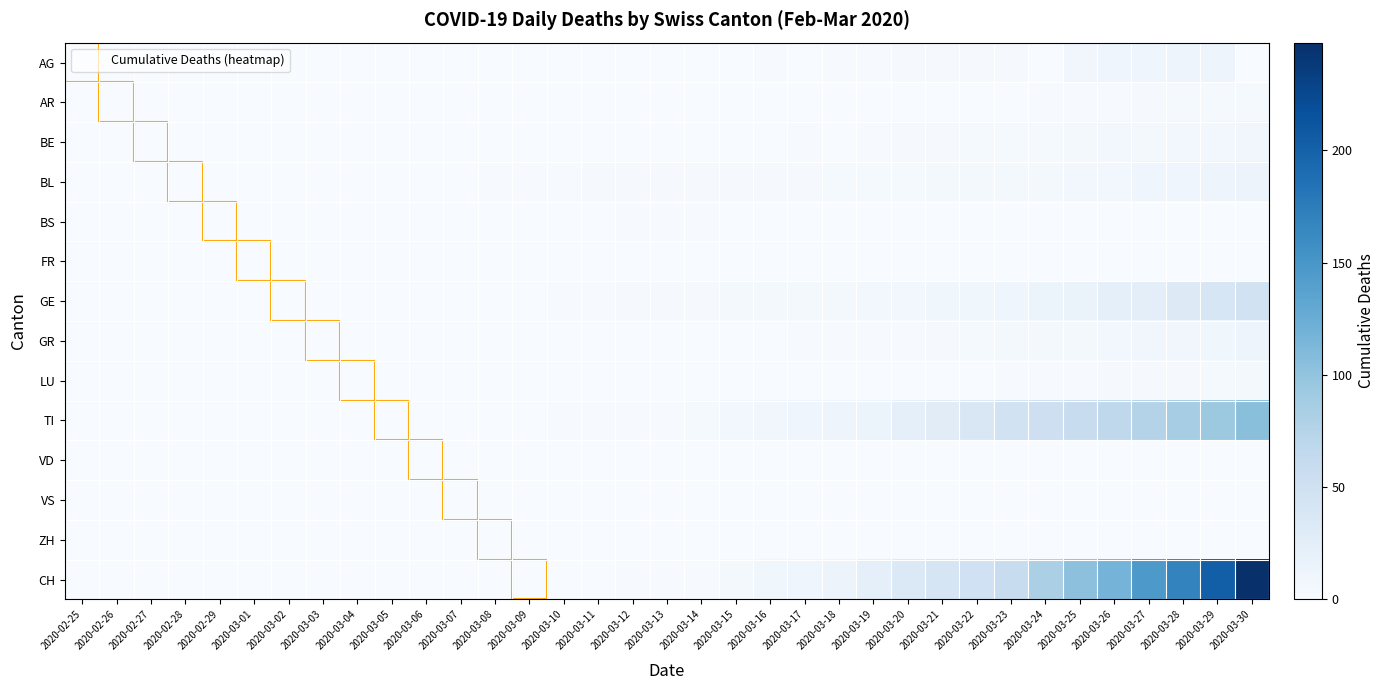

Between 2020-02-29 and 2020-03-19, which is larger?

2020-03-19